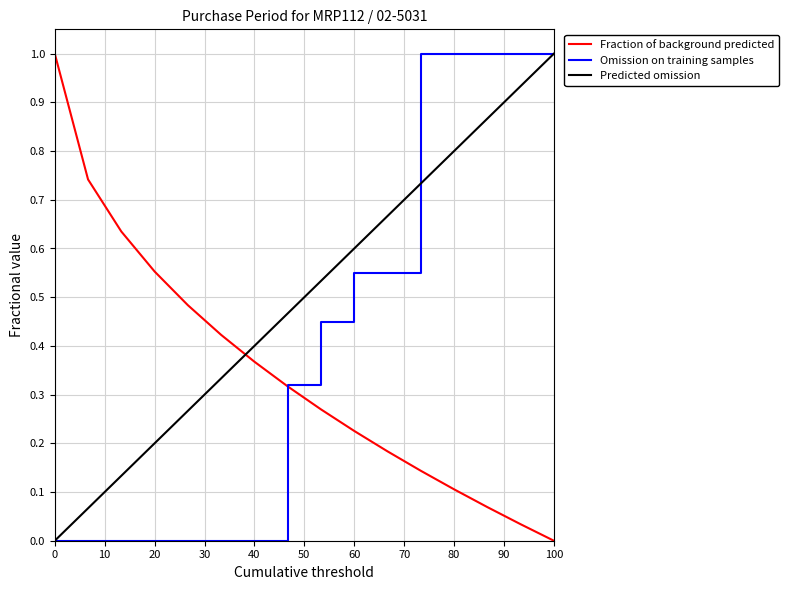

What is the difference between the maximum and minimum values in the Fraction of background predicted series?

1.0